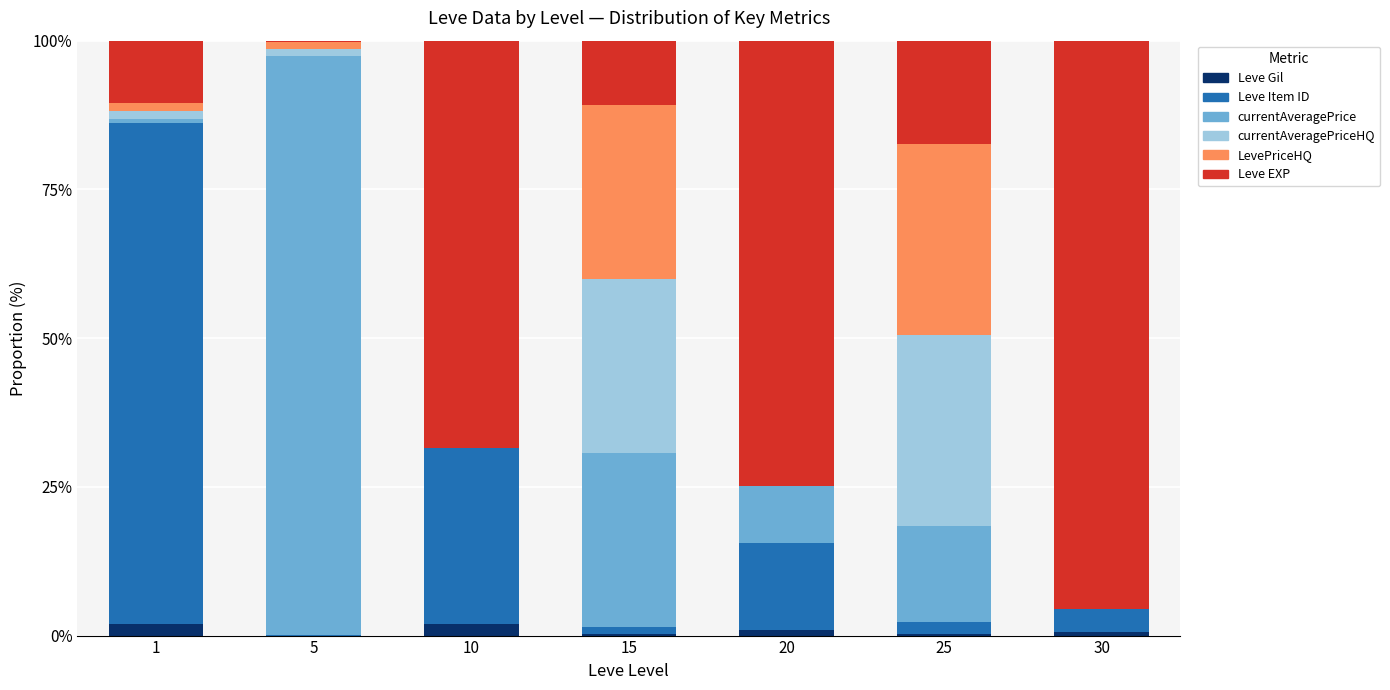

Rank the series by their maximum value, from lowest to highest.

Leve Gil, currentAveragePriceHQ, LevePriceHQ, Leve Item ID, Leve EXP, currentAveragePrice